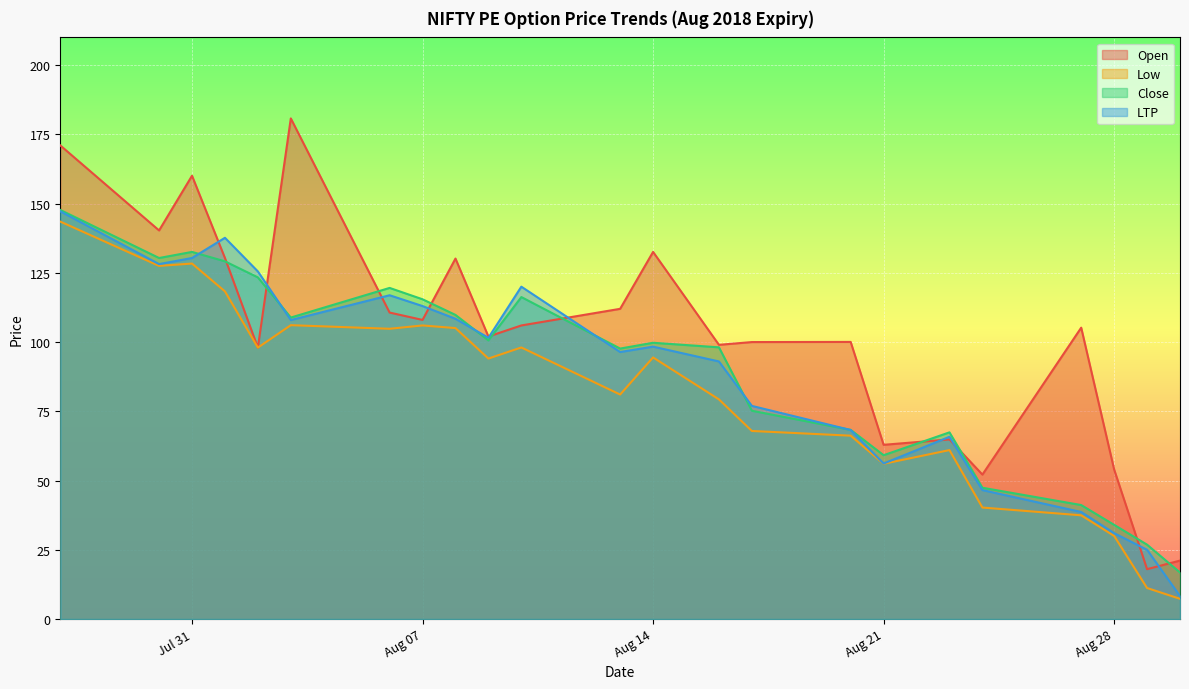

What is the total value across all series at 2018-07-30?

526.3